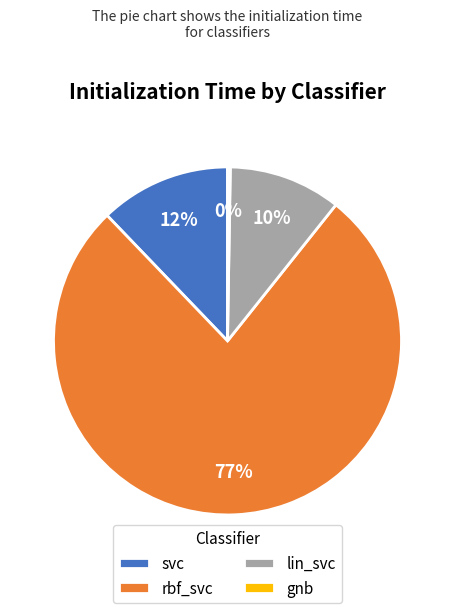

Which slice is the largest?

rbf_svc